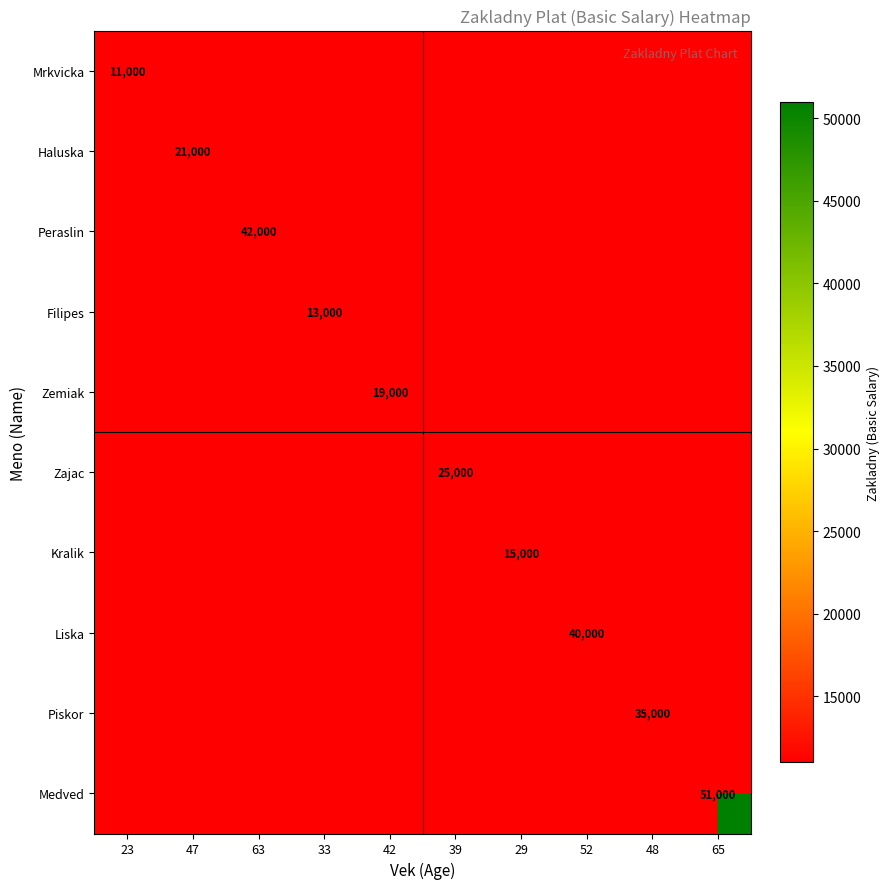

The value of Haluska at 47 is 21000. True or false?

True